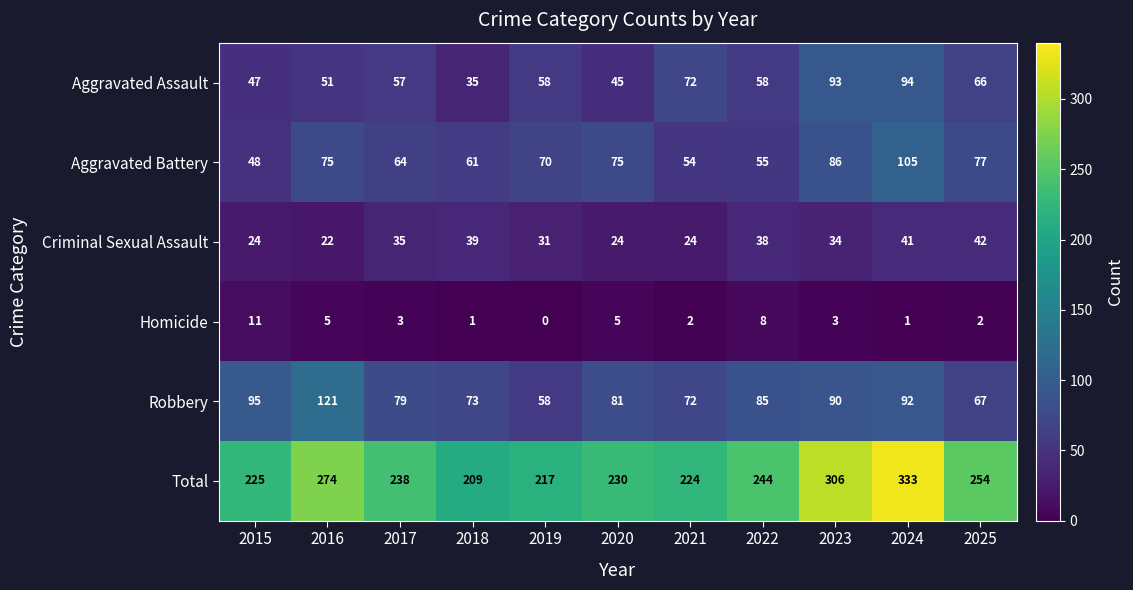

What is the maximum value shown in the chart?

333